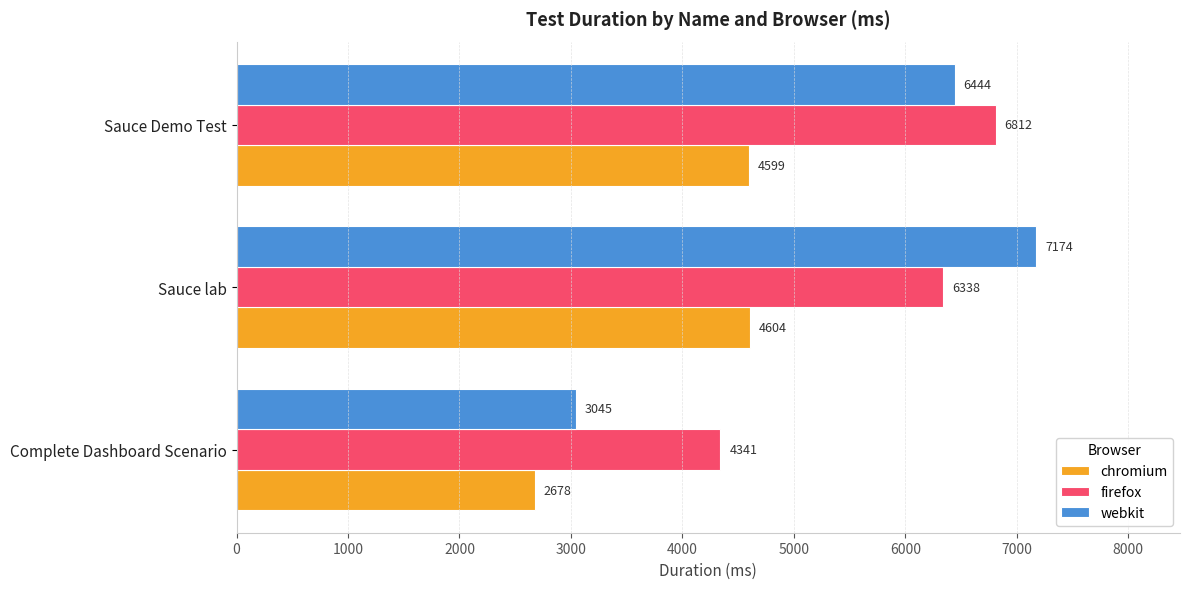

What is the sum of all chromium values?

11881